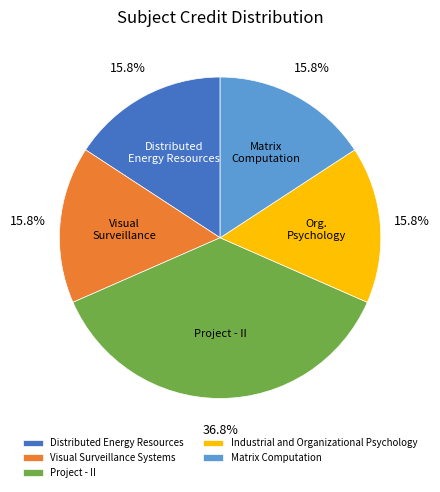

Count the number of slices in the pie.

5